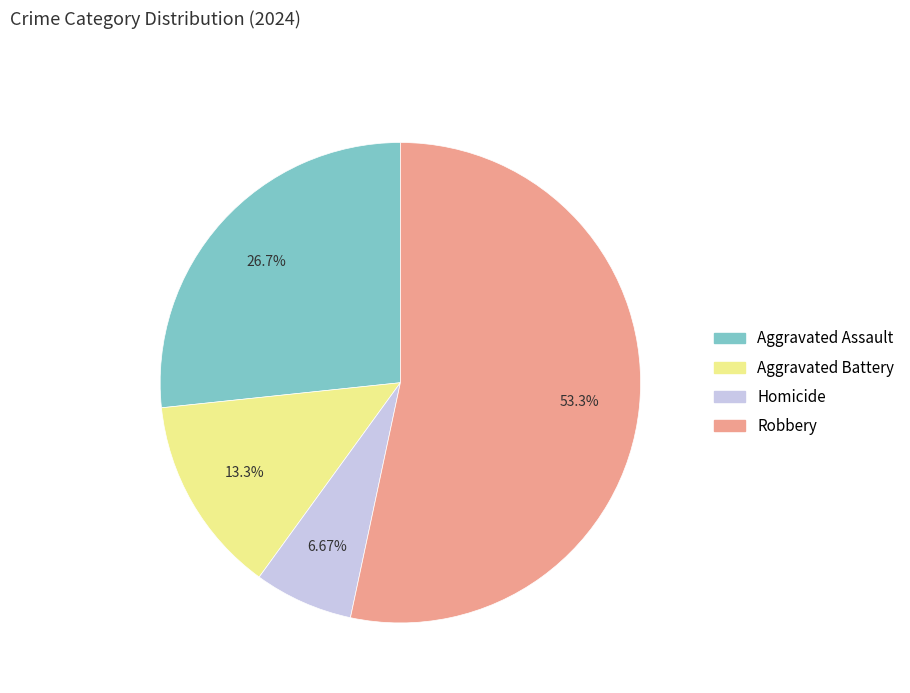

To the nearest percent, what percentage of the pie is Robbery?

53%